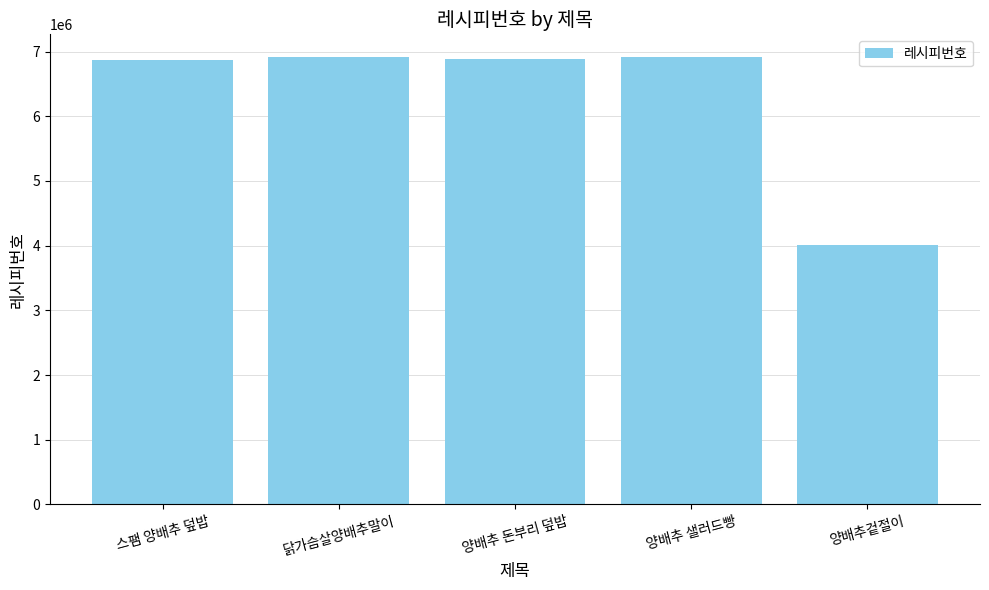

What is the value of the 5th bar from the left?

4009103